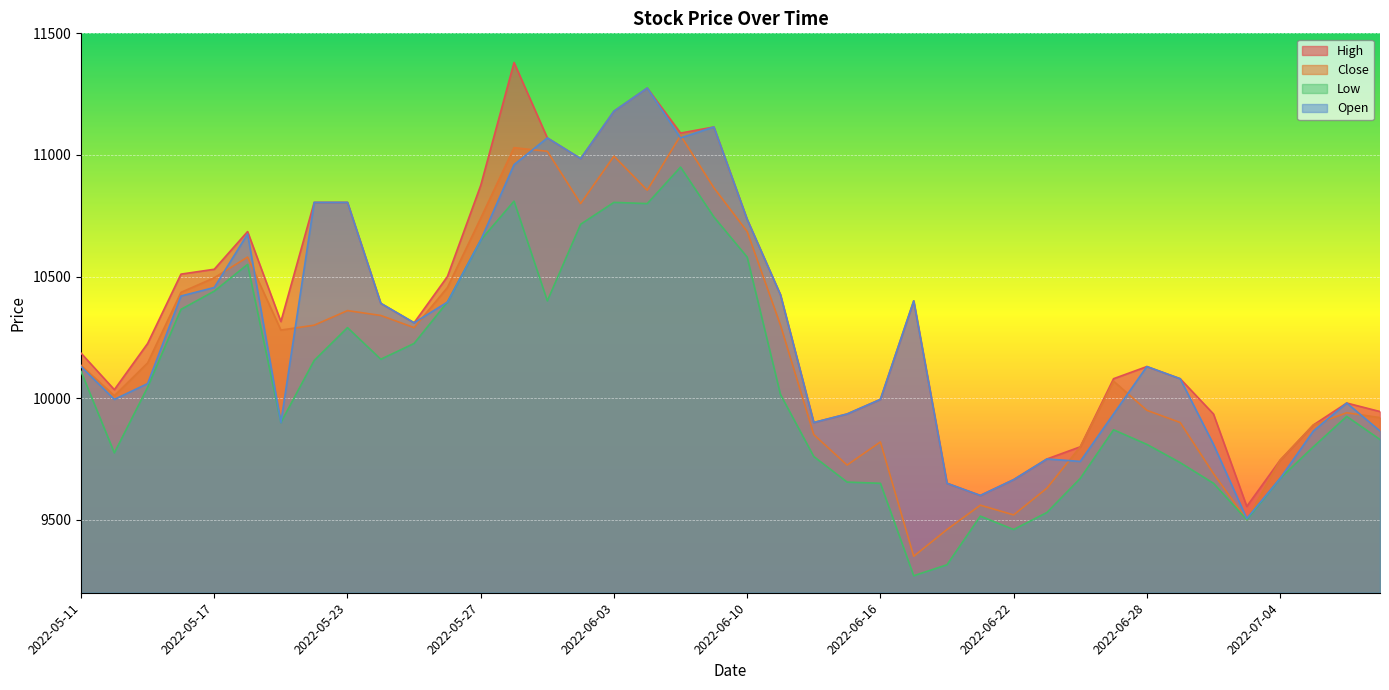

The Low series shows 2135 at 2022-06-13. True or false?

False